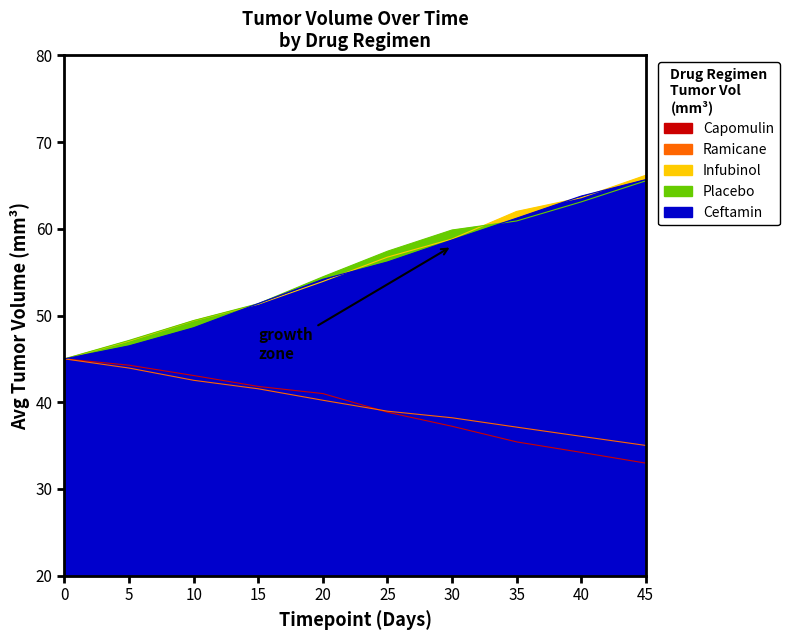

The value of Capomulin at 20 is 41.0. True or false?

True